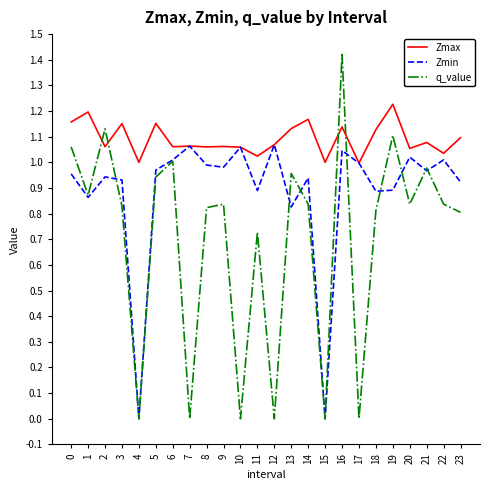

How many distinct data groups are displayed?

3